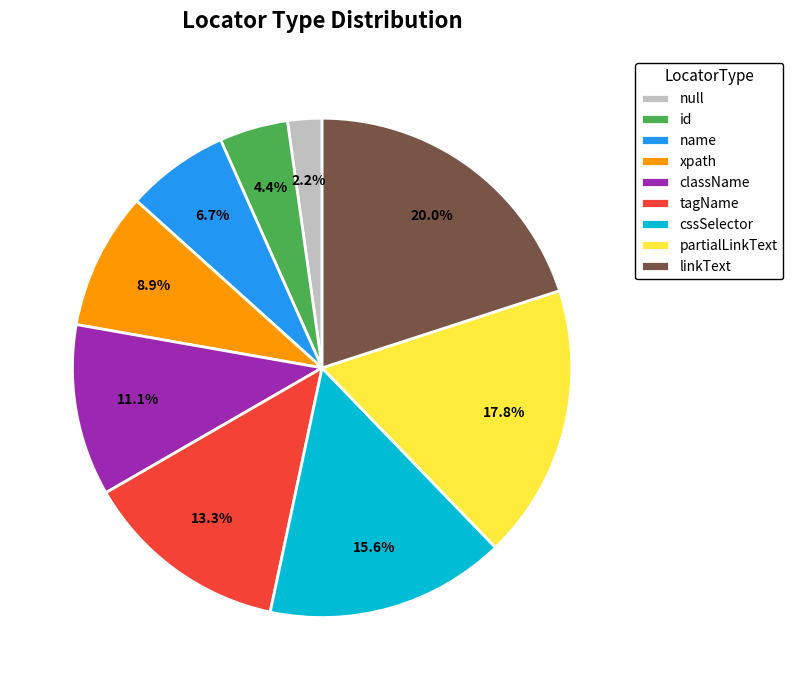

How much of the chart is everything except xpath?

91.1%